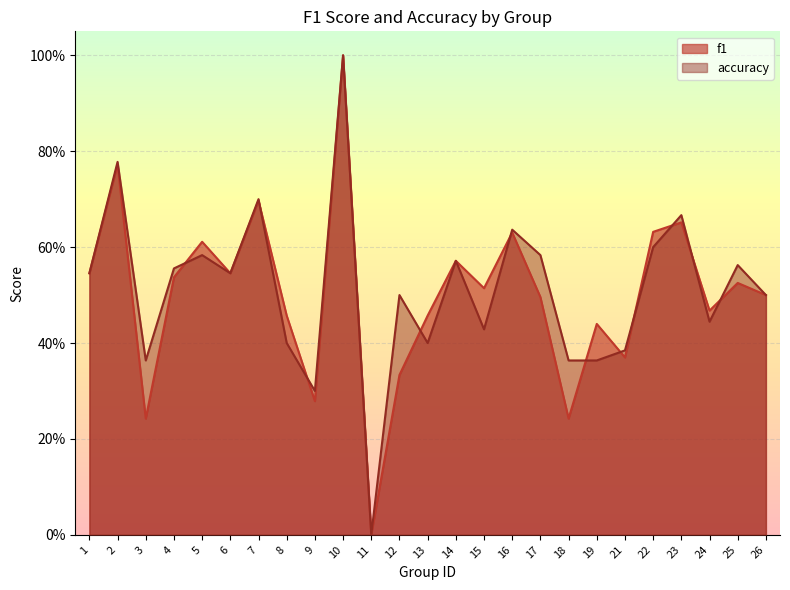

Rank the series by their average value, from highest to lowest.

accuracy, f1